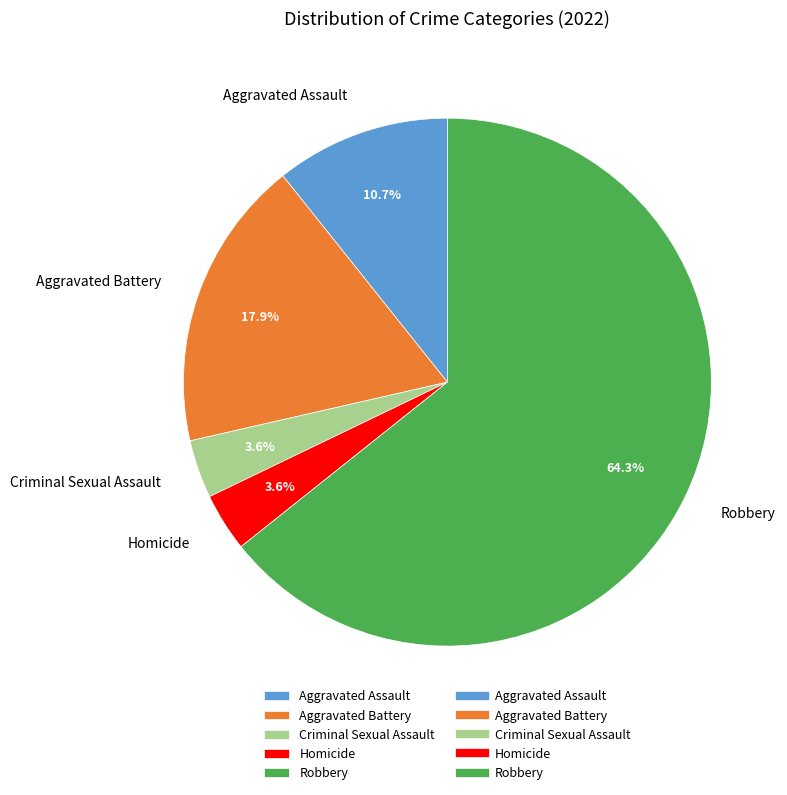

To the nearest percent, what is the average slice percentage?

20%